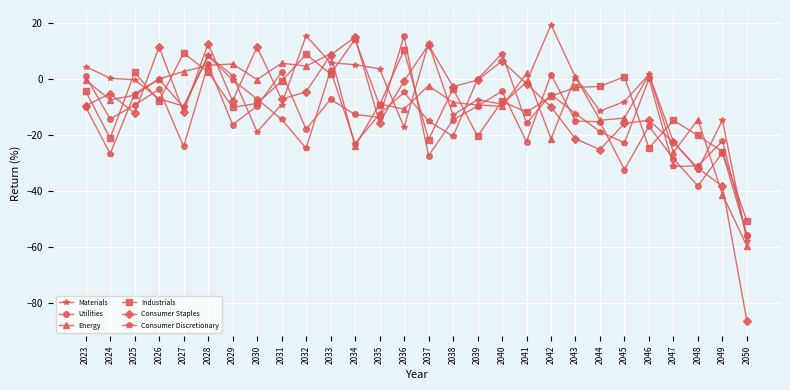

The value of Consumer Discretionary at 2043 is -12.3. True or false?

True